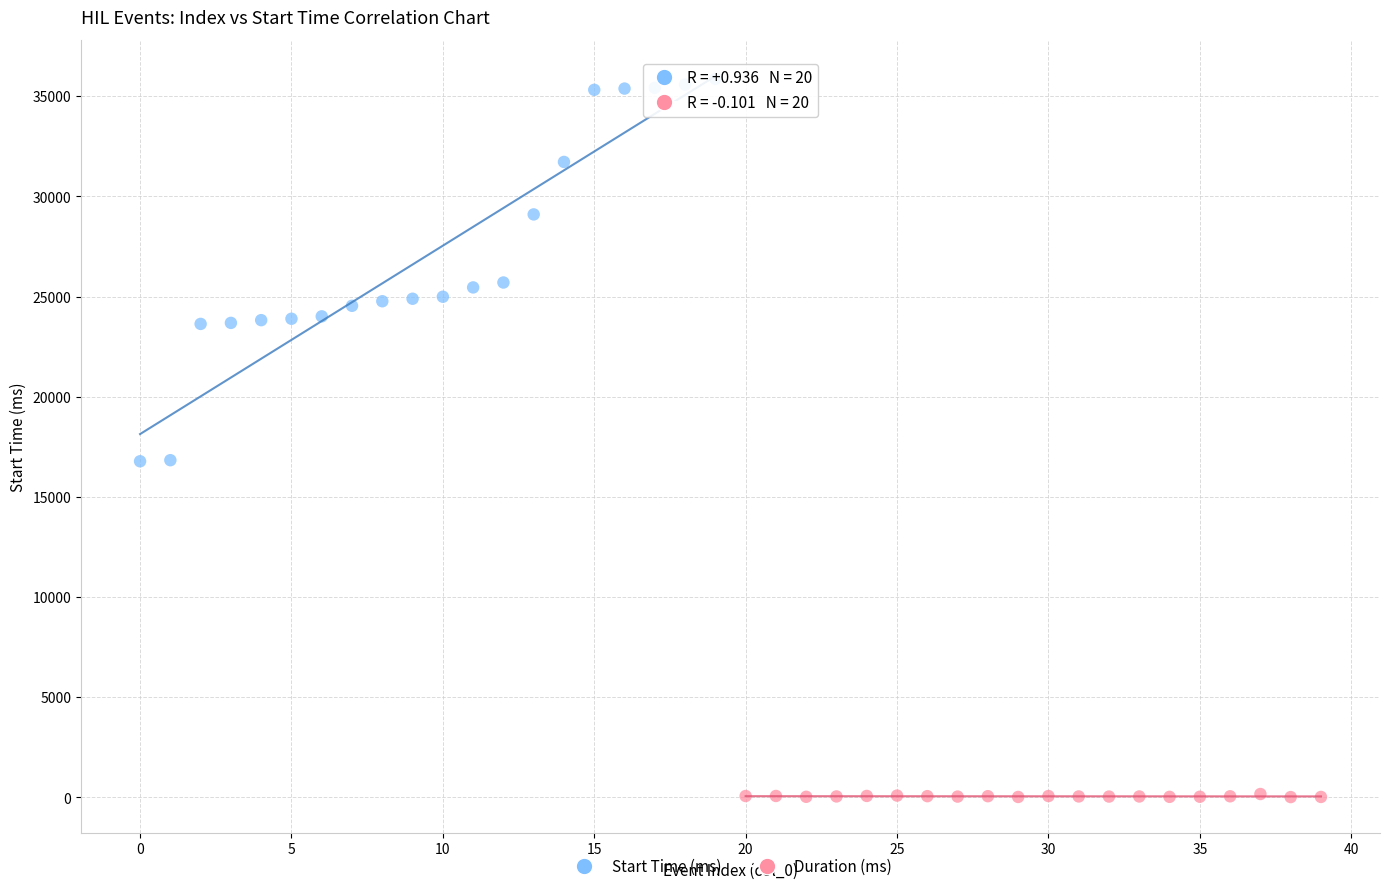

Which series has the widest spread of Y values?

Start Time (ms)